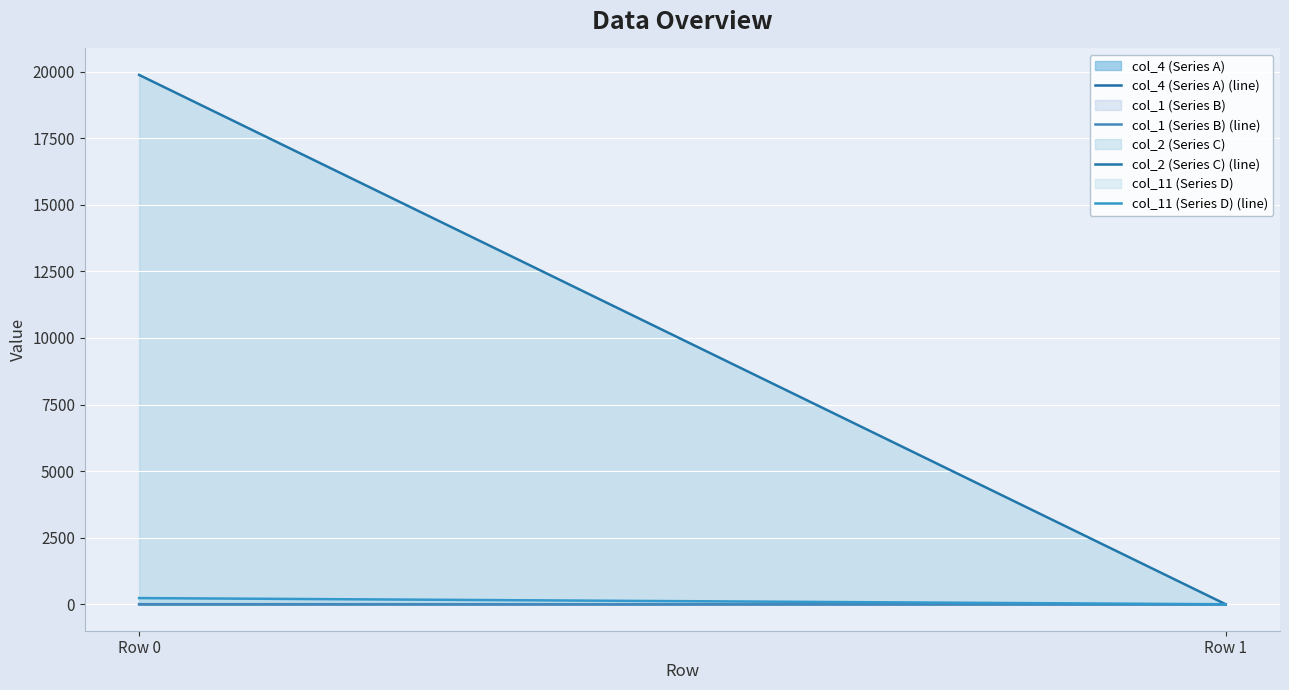

The value of col_4 (Series A) (line) at Row 1 is 0. True or false?

True